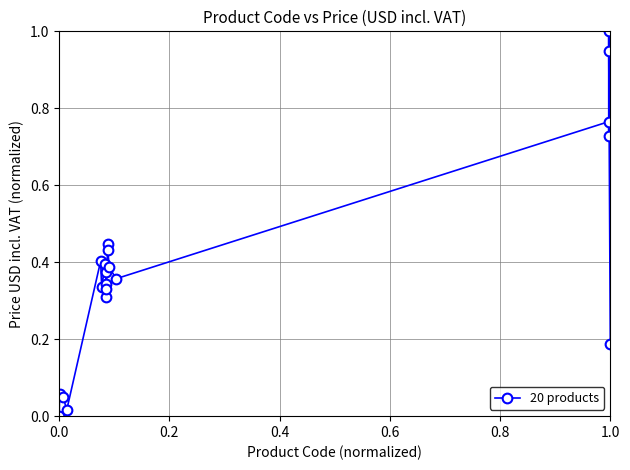

What is the maximum value shown in the chart?

1.0